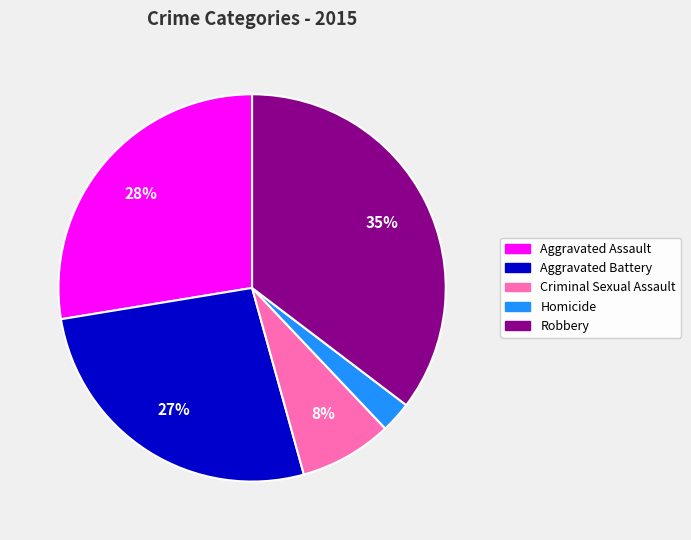

Which slice is the smallest?

Homicide